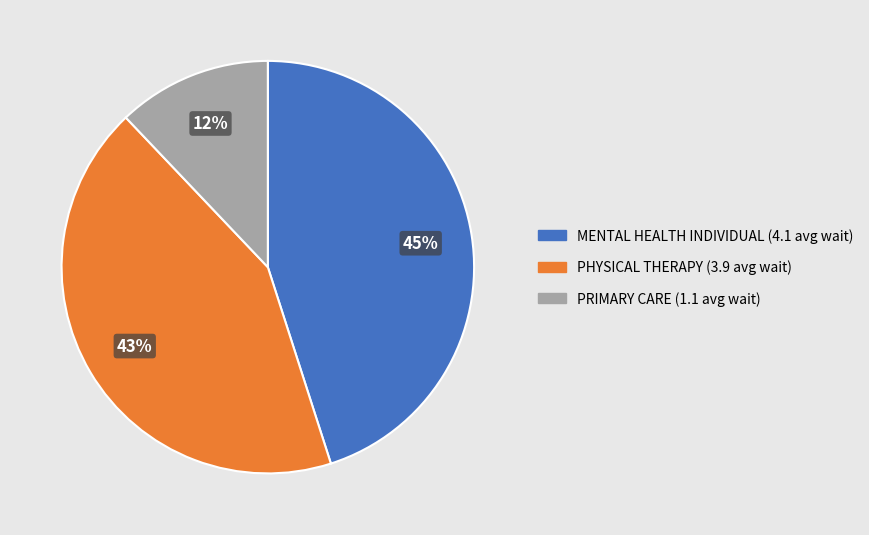

Does any single category account for the majority?

No